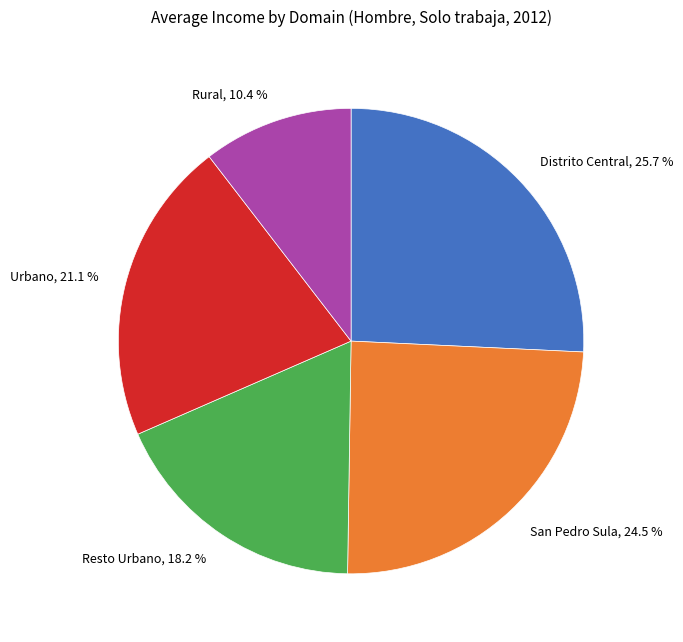

What is the ratio of the value at San Pedro Sula to the value at Urbano?

1.2